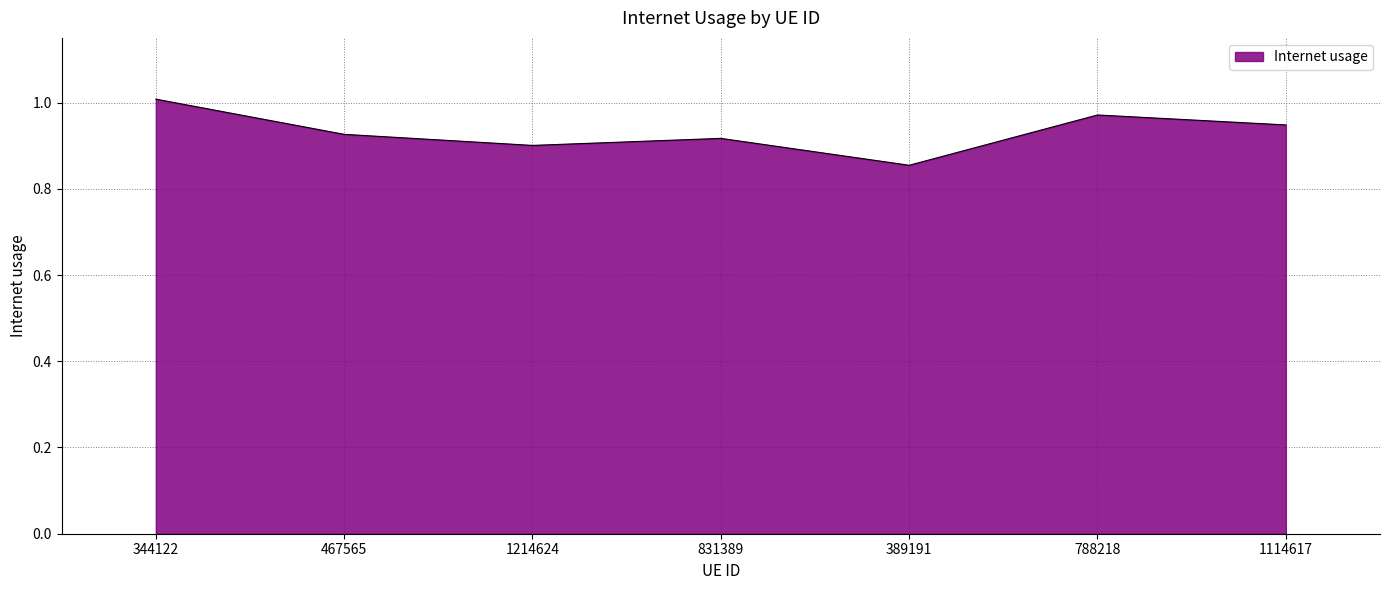

What position from the right is 831389?

4